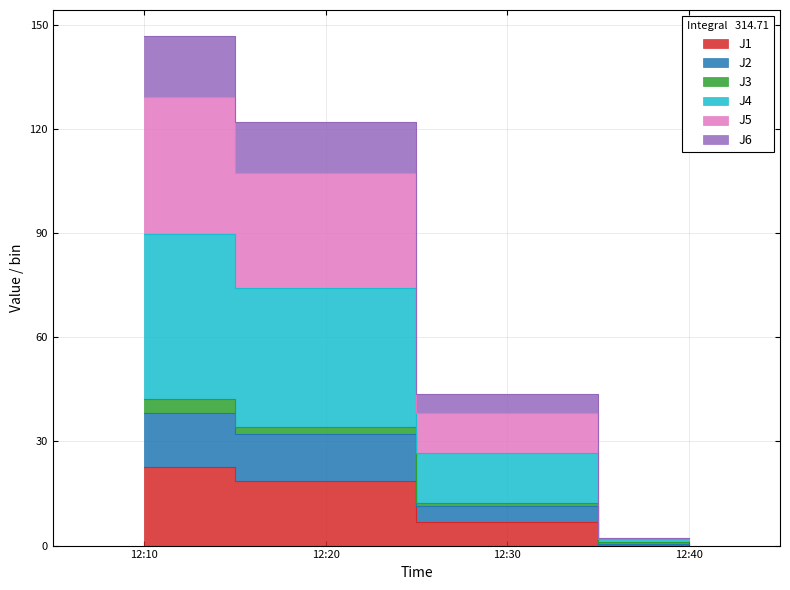

True or false: J4 and J1 cross at least once.

False